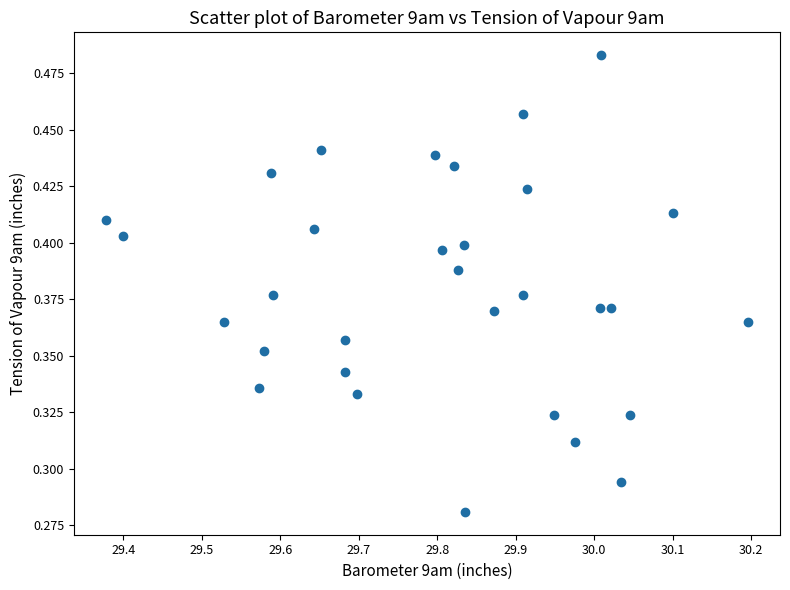

What is the range of X values (max minus min)?

0.8